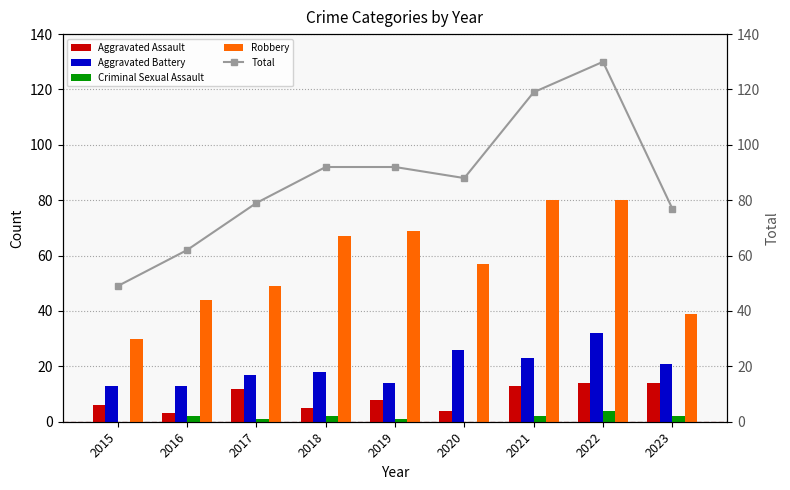

What is the value of the Robbery bar at the 7th from the left?

80